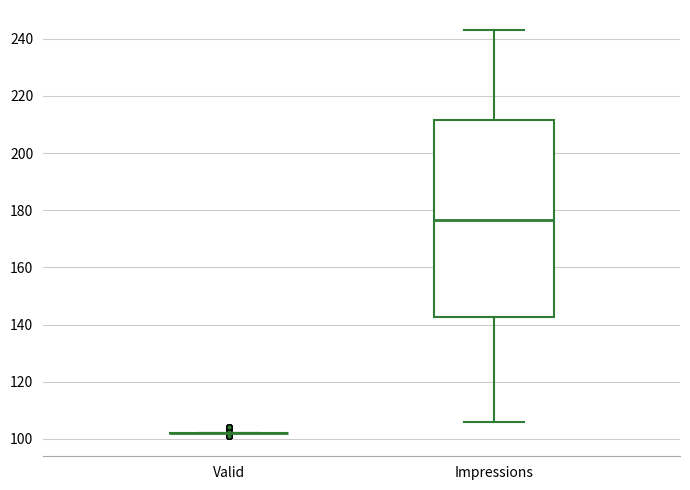

Where is the lower edge of the box for Impressions on the y-axis? The values are not printed on the chart, so give them approximately, as read against the axis.

142